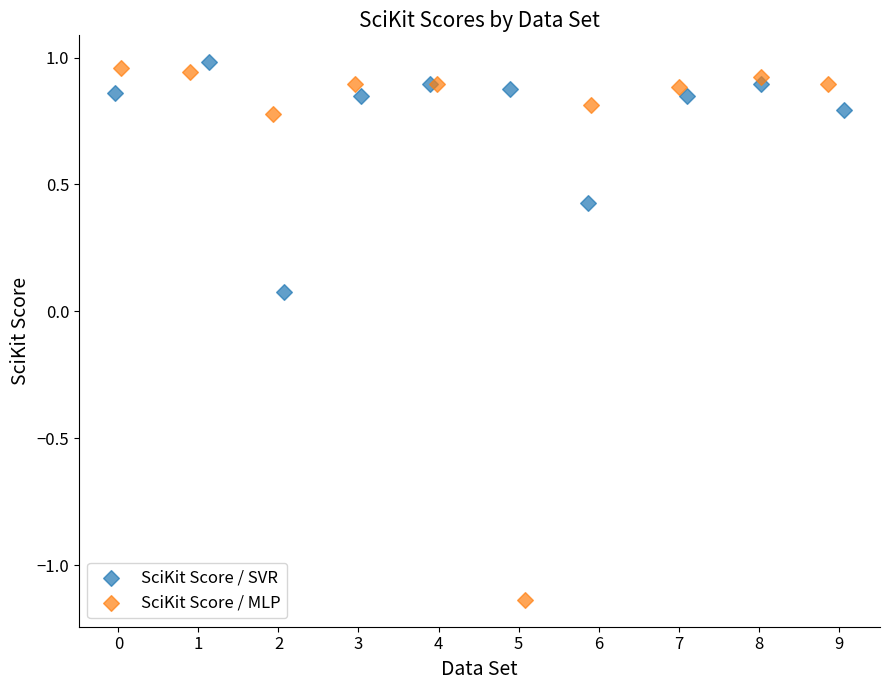

Which series has the widest spread of Y values?

SciKit Score / MLP